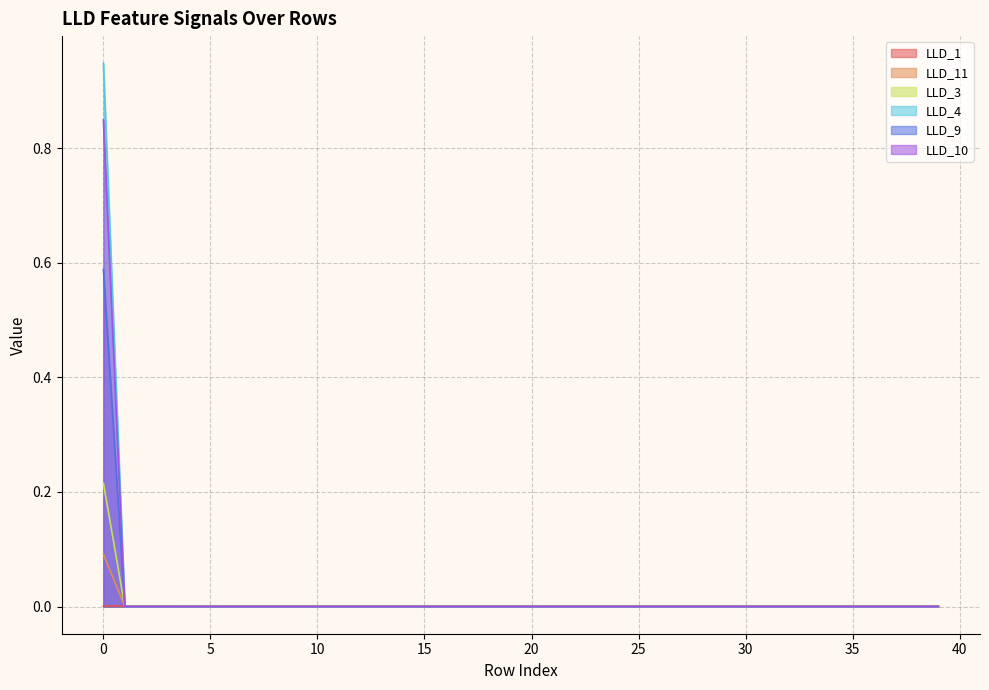

What is the maximum value shown in the chart?

0.9